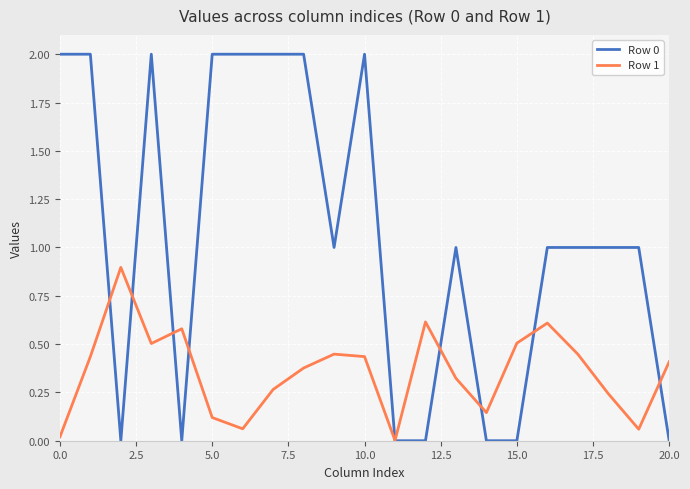

How many lines are shown in the chart?

2